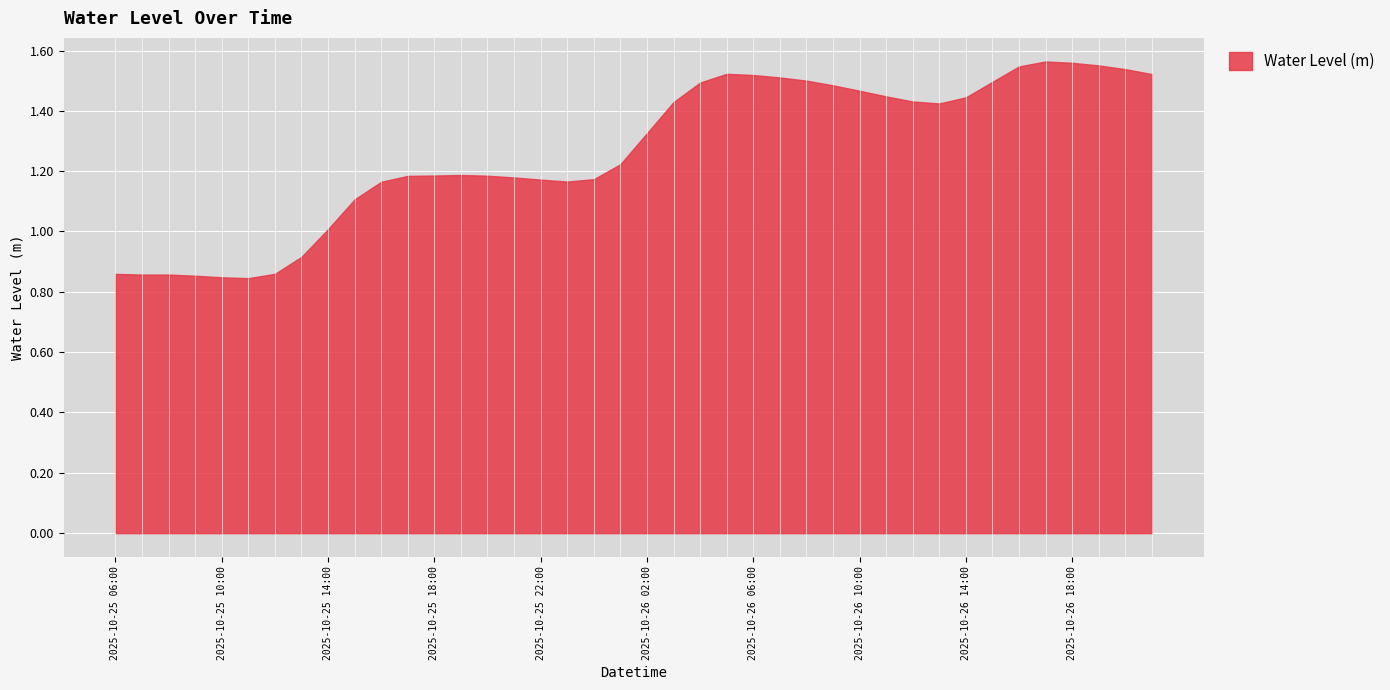

What is the average value?

1.3